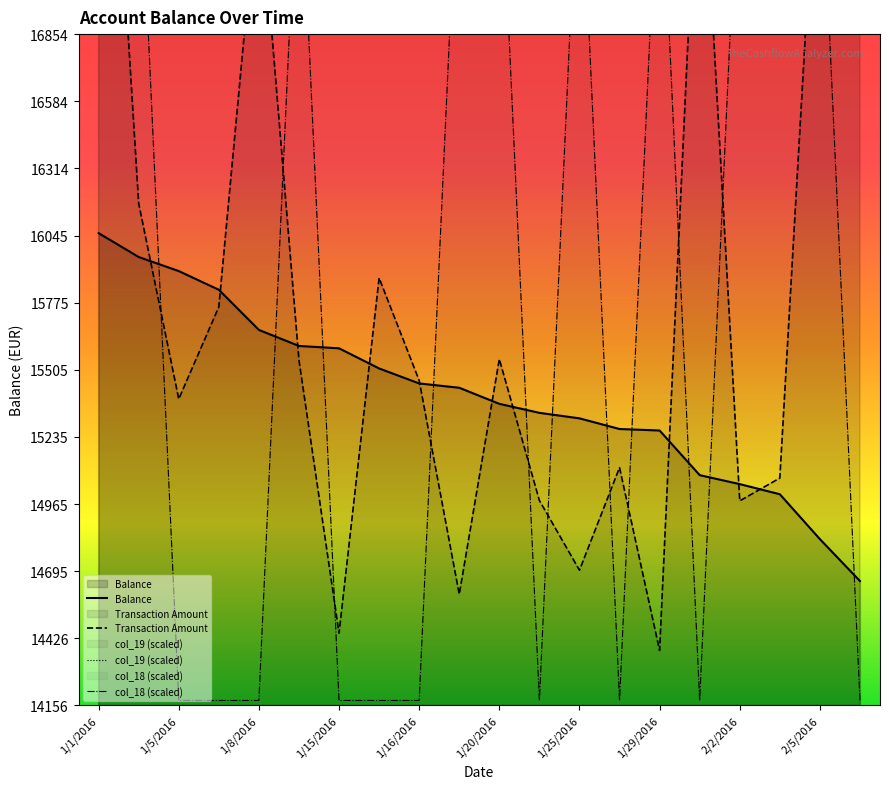

What is the label of the 1st point from the right?

19